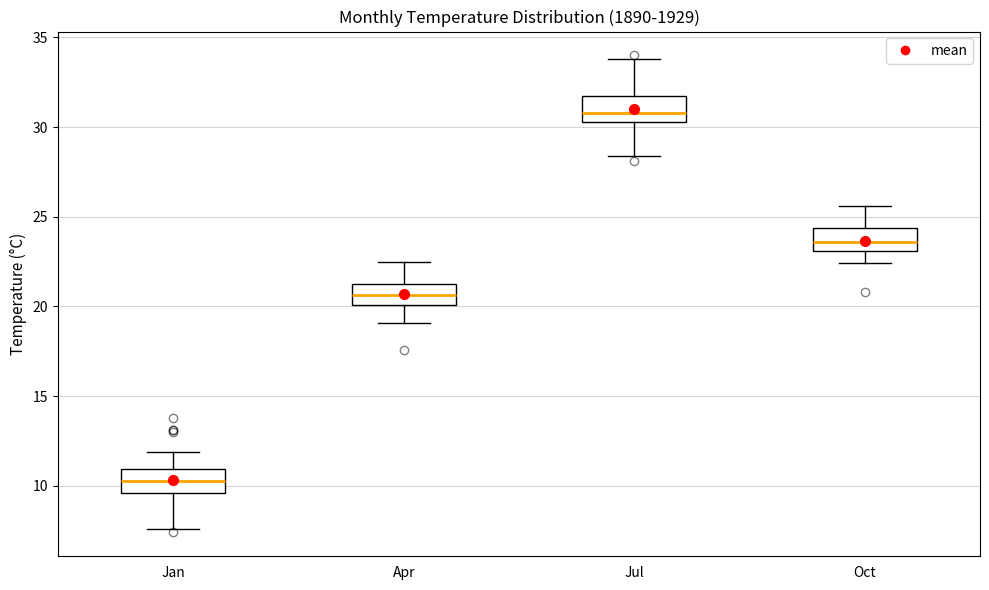

Which box's median line is the lowest?

Jan